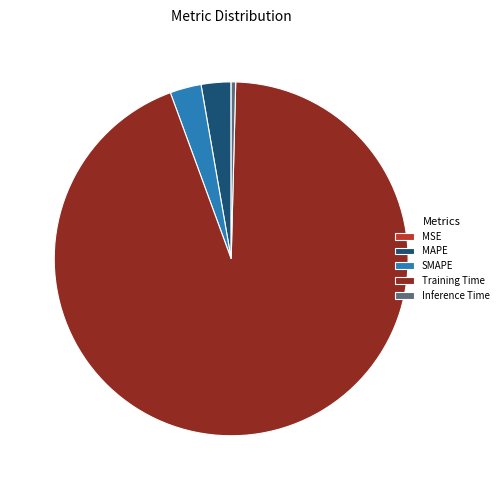

Is there a majority slice in this chart?

Yes